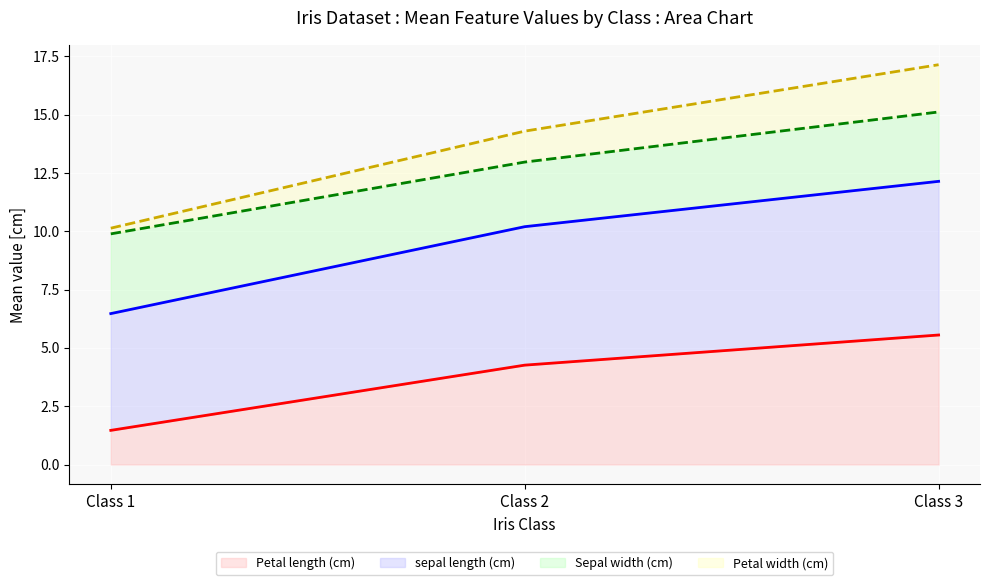

Is the value of sepal length (cm) (line) at Class 3 greater than the value of Petal length (cm) (line) at Class 2?

Yes